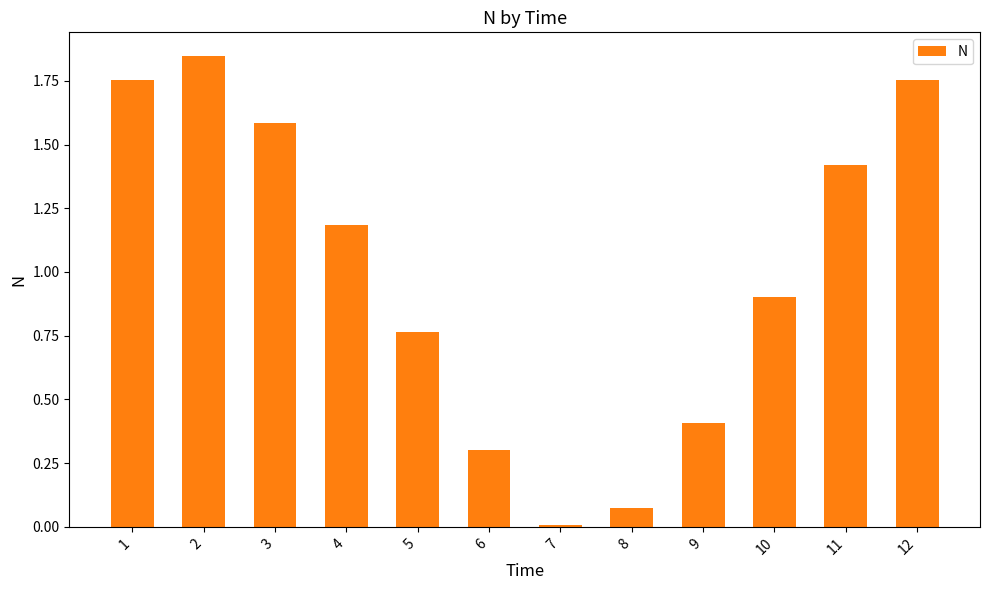

Read the value at 11.

1.4